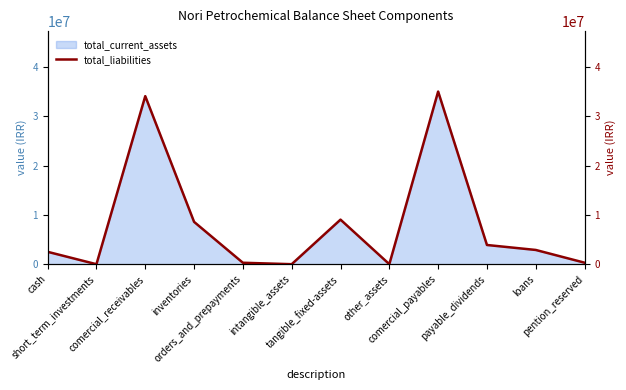

What position from the right is loans?

2